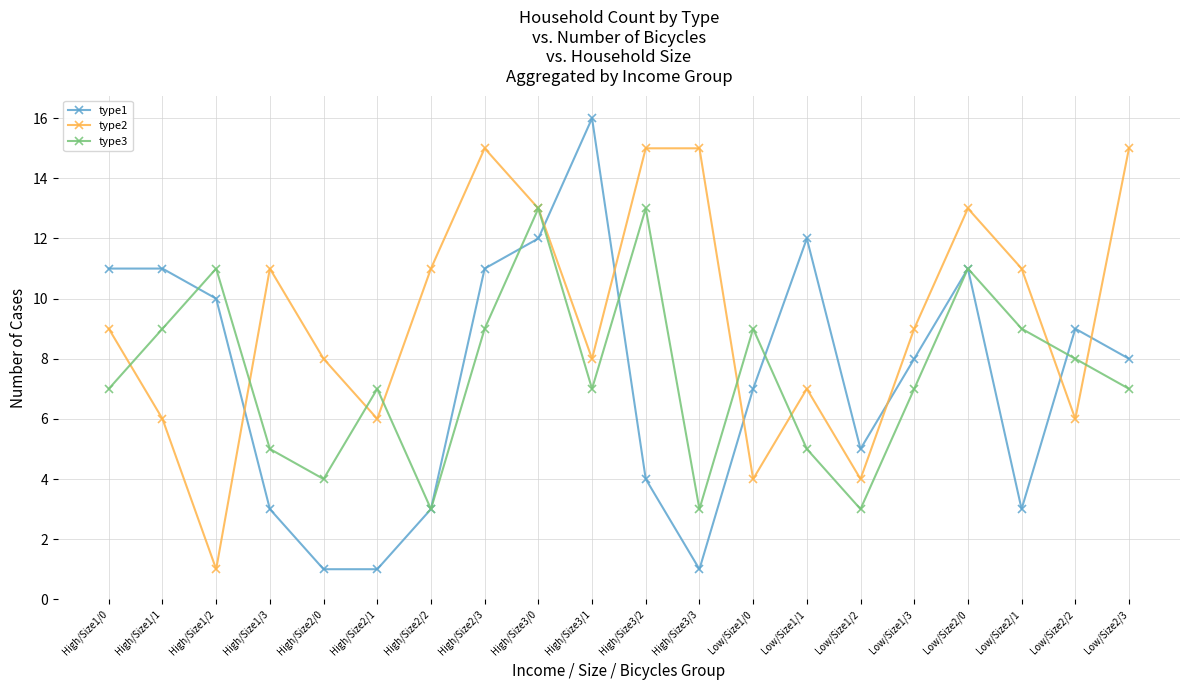

What is the label of the 11th point from the left?

High/Size3/2